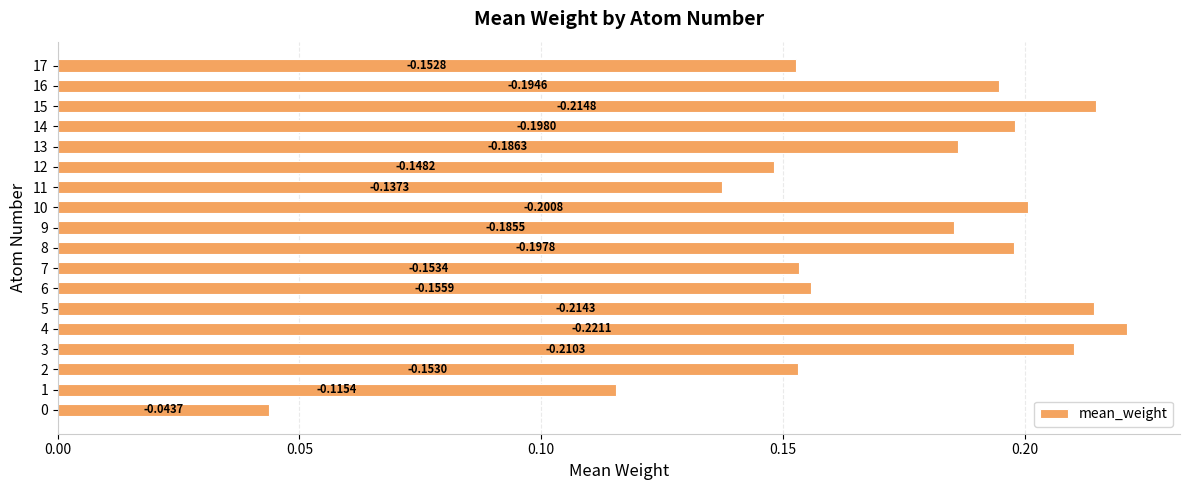

Are the bars horizontal?

Yes